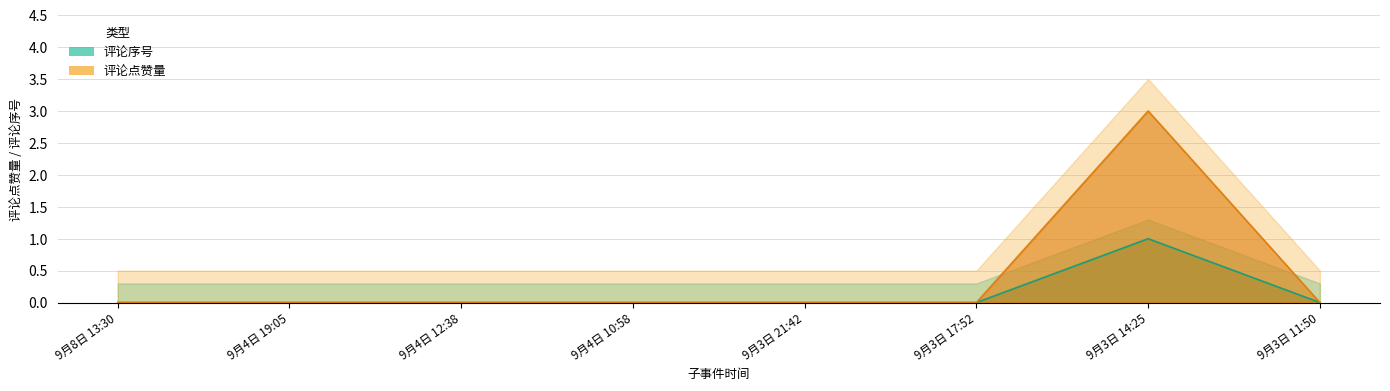

Between 9月8日 13:30 and 9月3日 21:42, which is larger?

9月8日 13:30